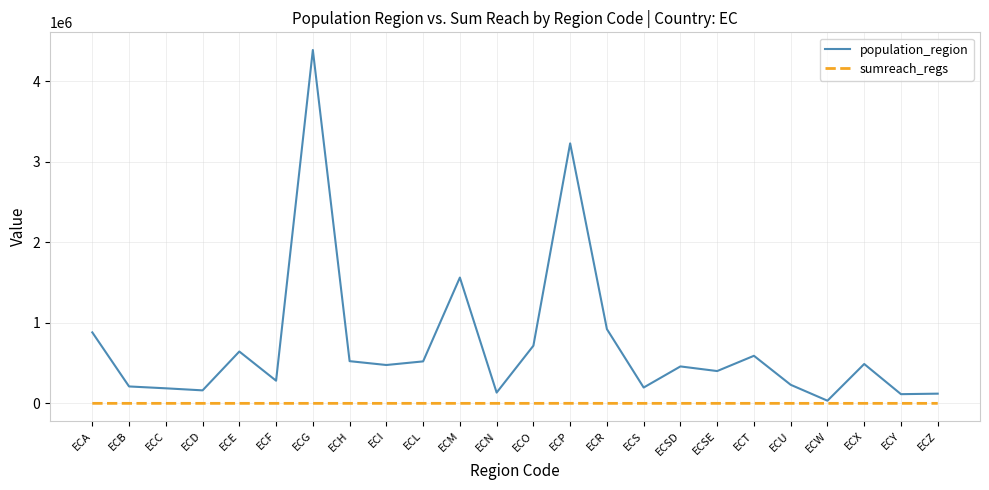

What is the difference between the sumreach_regs values at ECSE and ECX?

46